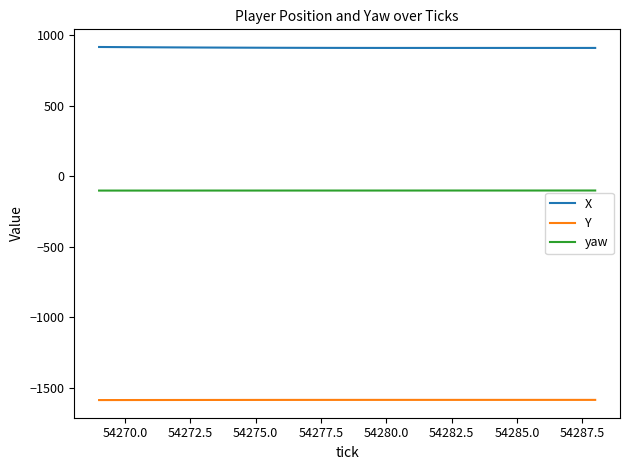

What is the minimum value for X?

909.7